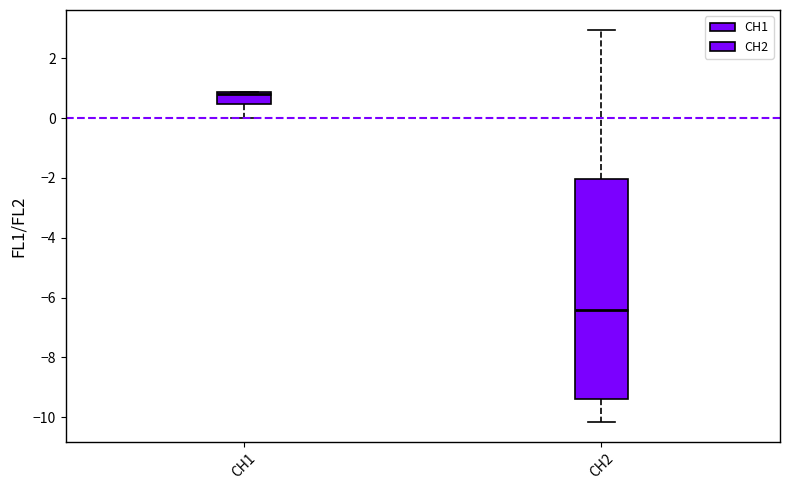

Comparing the boxes themselves (not the whiskers), which one is the tallest?

CH2